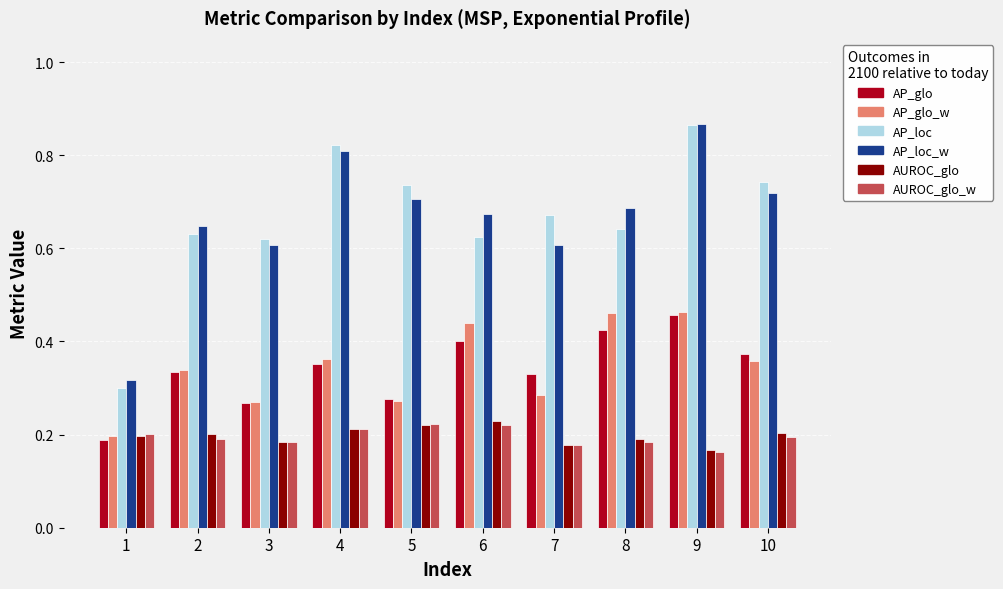

Which series has the widest spread of values?

AP_loc